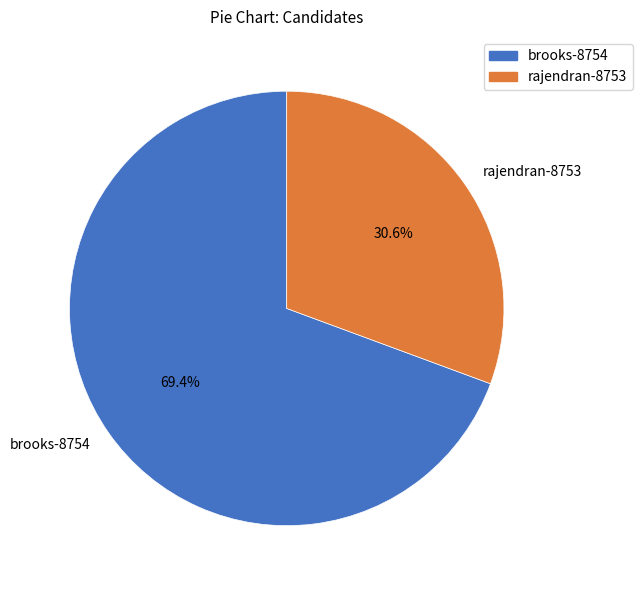

Count the number of slices in the pie.

2